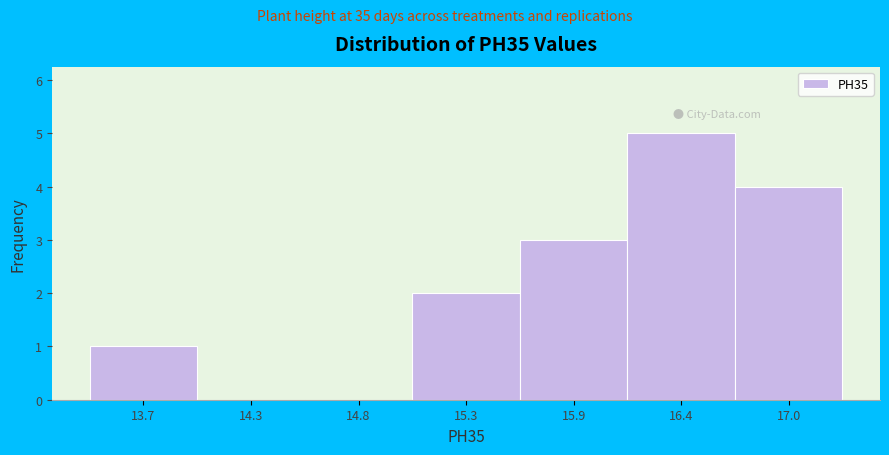

Reading left to right, list all the values displayed in this chart.

13.7=1	14.3=0	14.8=0	15.3=2	15.9=3	16.4=5	17.0=4